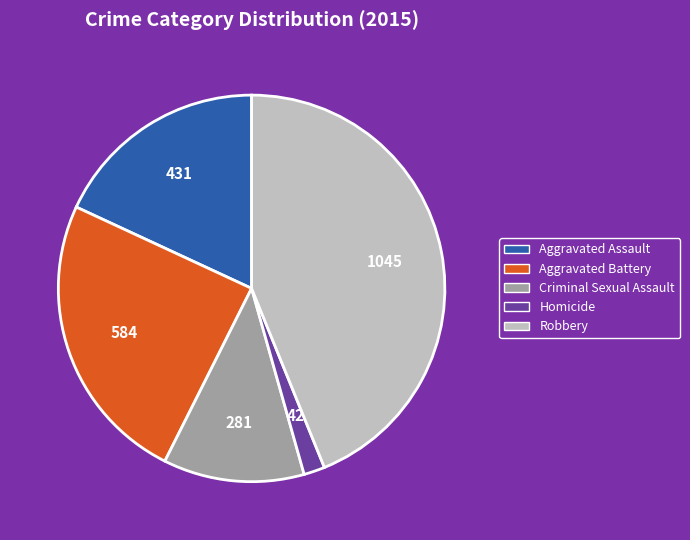

What is the largest slice in the pie chart?

Robbery